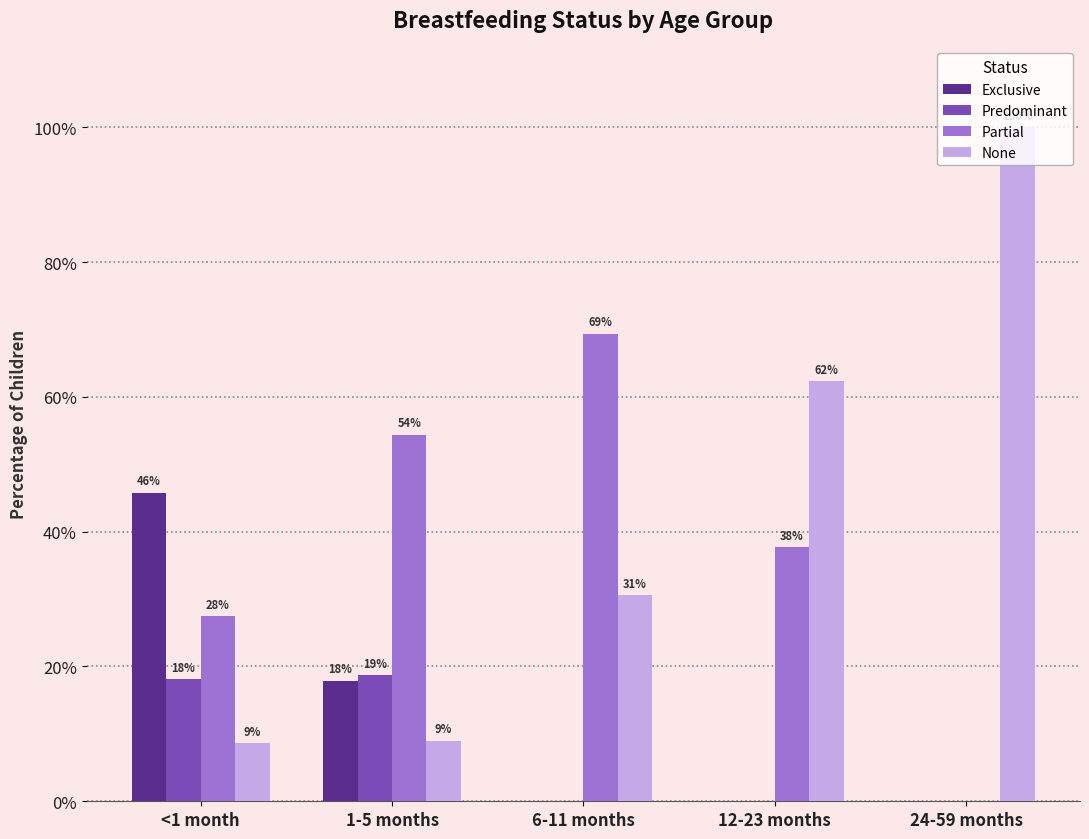

What is the value of the None bar at the 5th from the left?

1.0